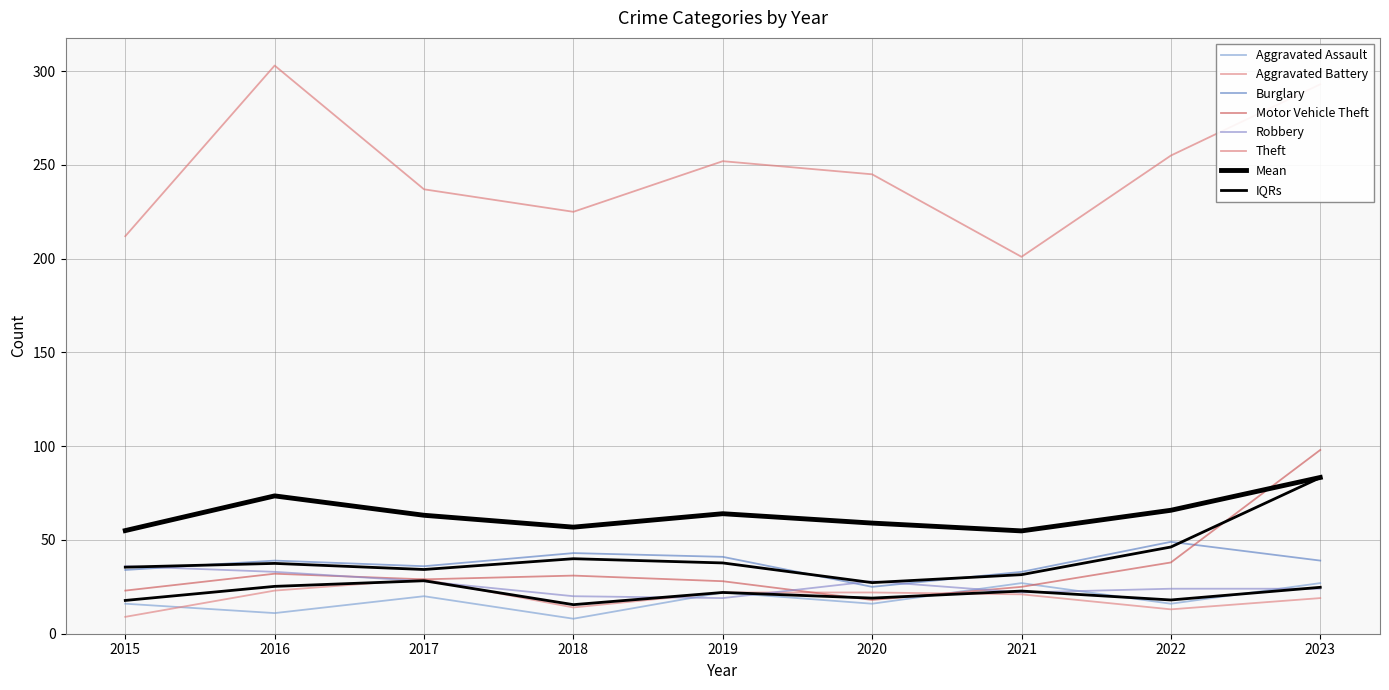

What is the average value of the Motor Vehicle Theft series?

36